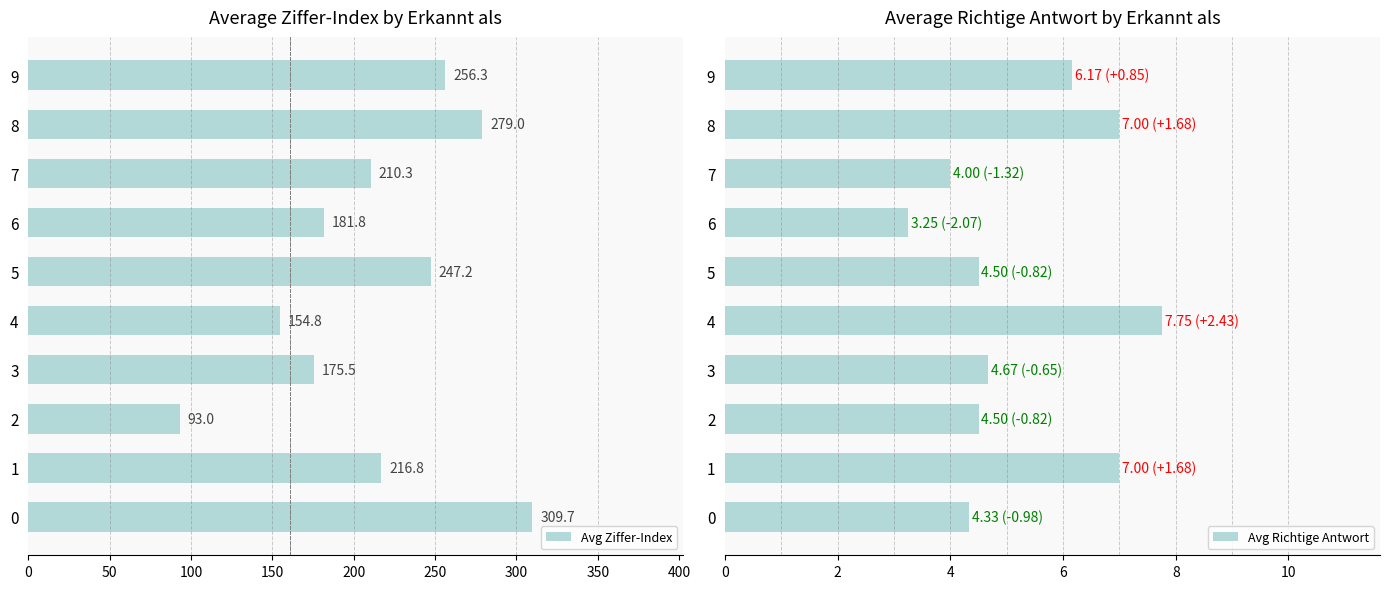

The Avg Richtige Antwort series shows 2.1 at 5. True or false?

False